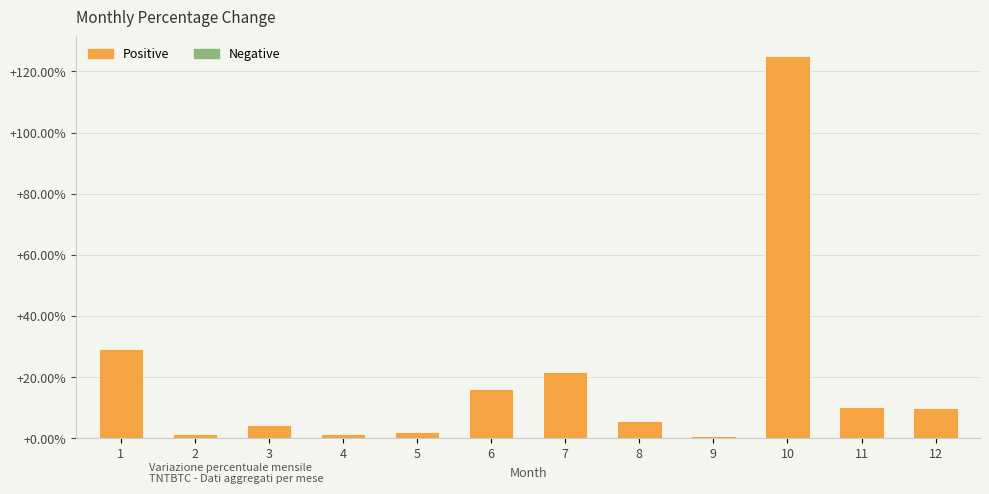

What is the value of the 10th bar from the left?

125.2